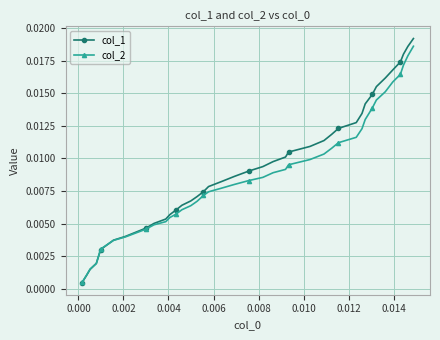

How many lines are shown in the chart?

2